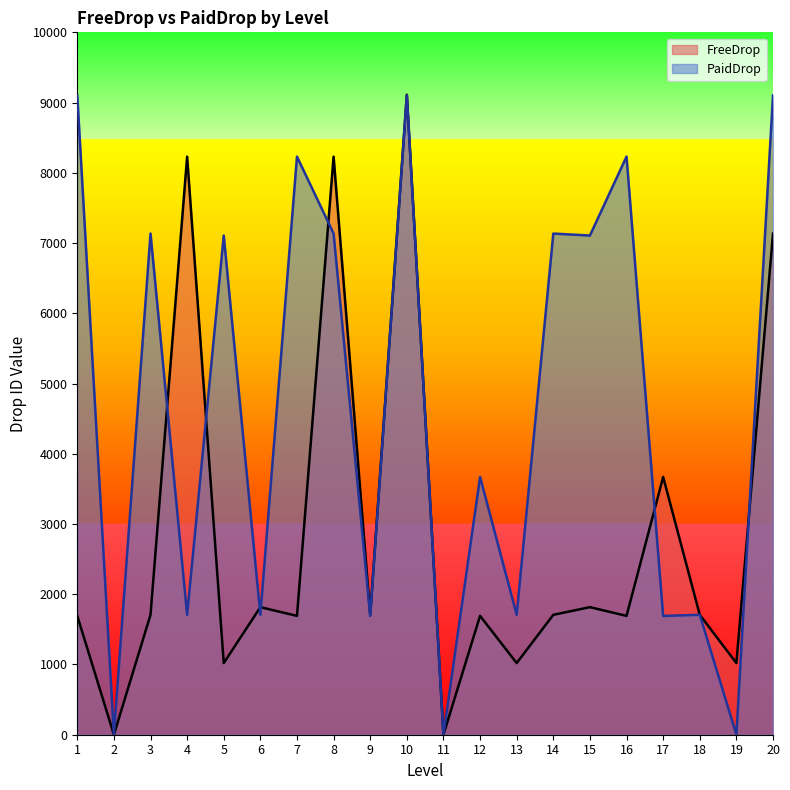

Which series changed the most between 3 and 17?

PaidDrop